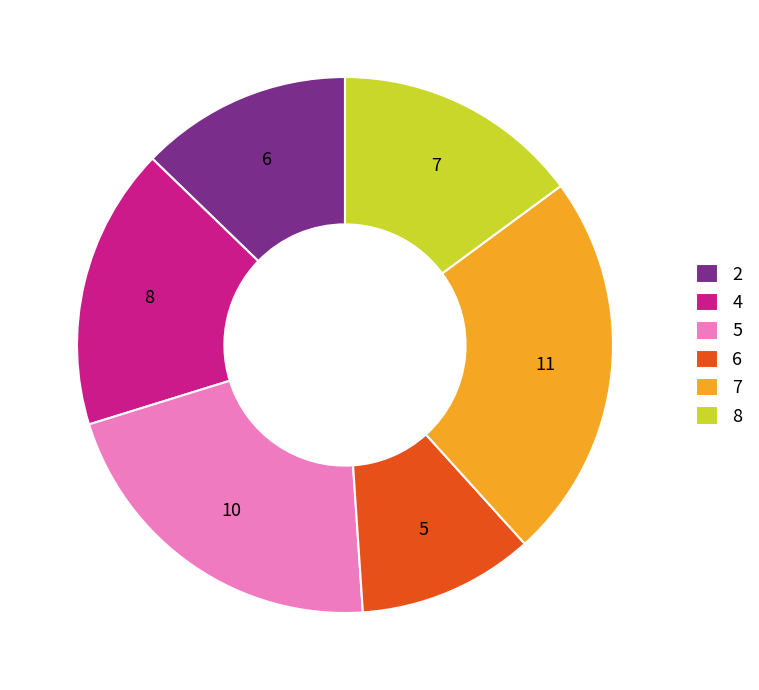

How many segments does this pie chart have?

6